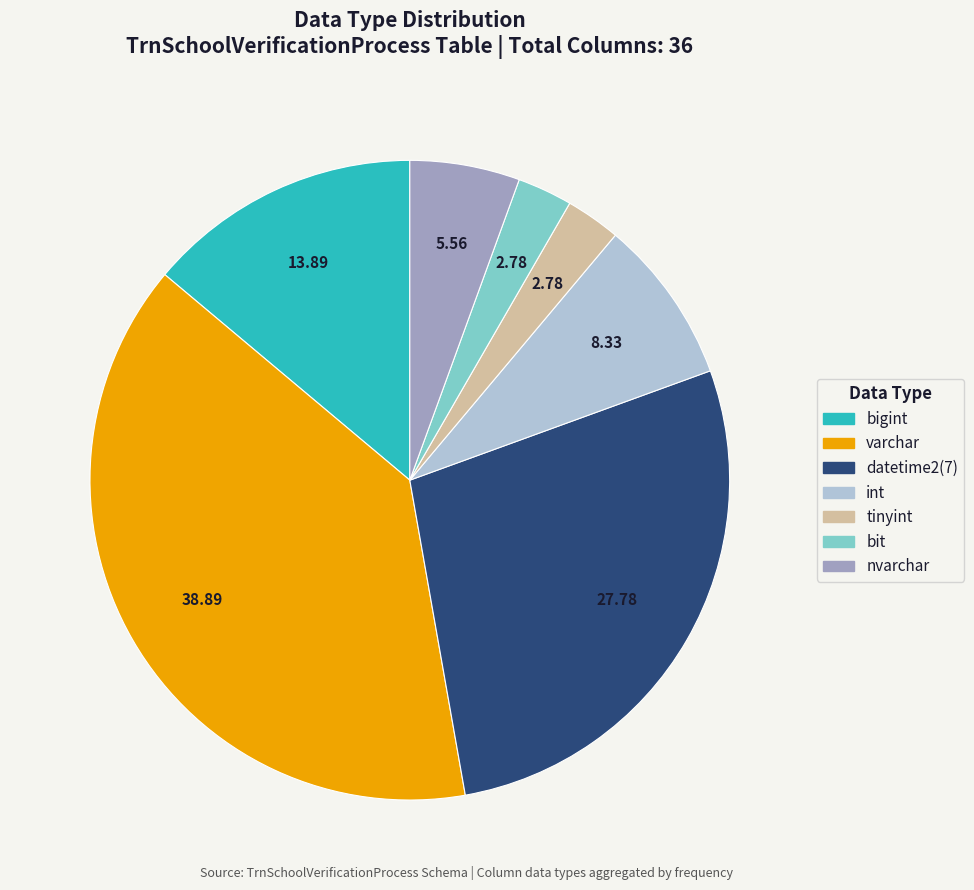

What is the largest slice in the pie chart?

varchar